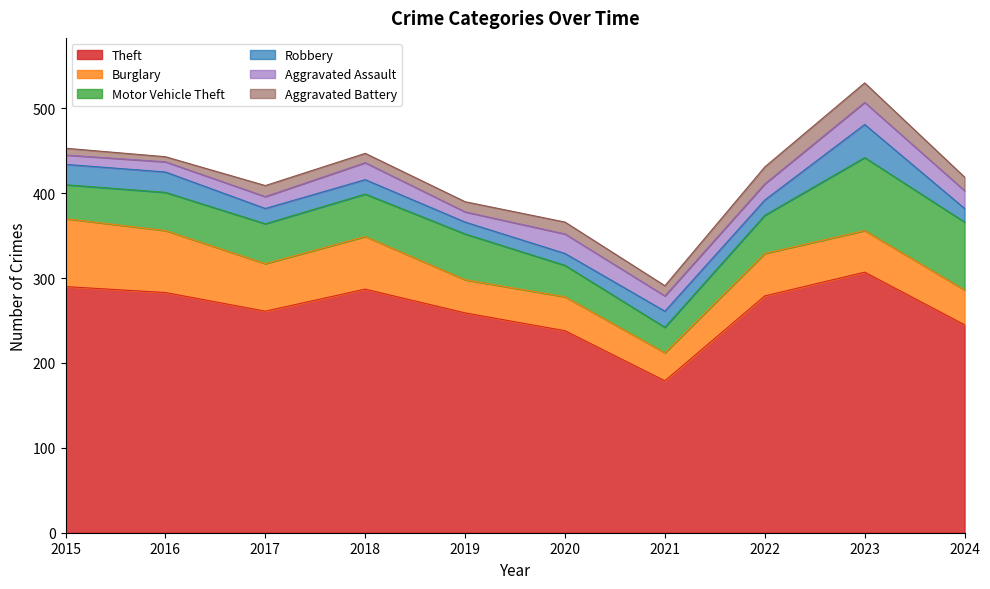

True or false: Burglary and Aggravated Assault intersect in this chart.

False